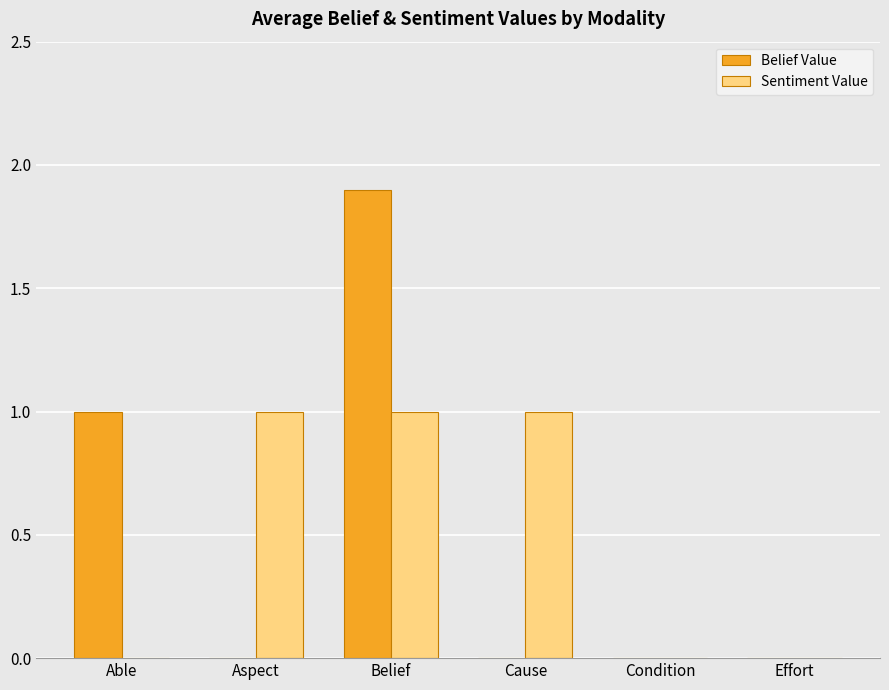

Are the bars grouped side by side (vs. stacked)?

Yes